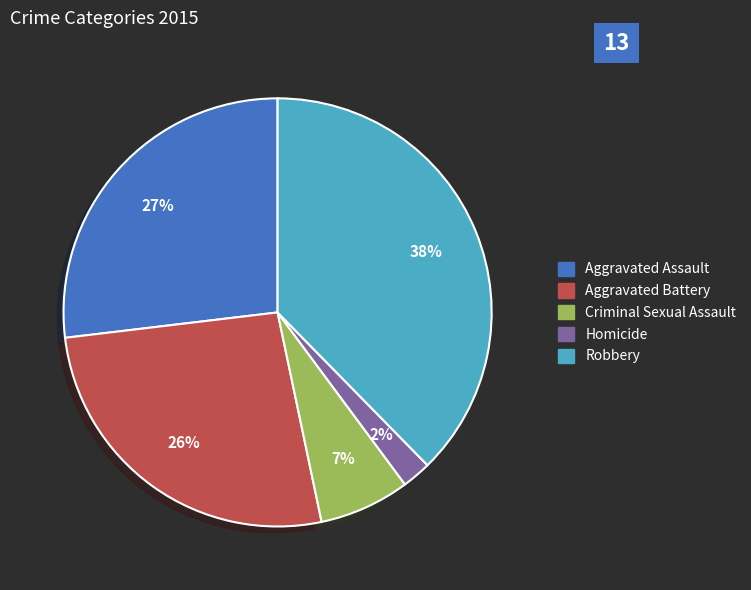

What is the largest slice in the pie chart?

Robbery